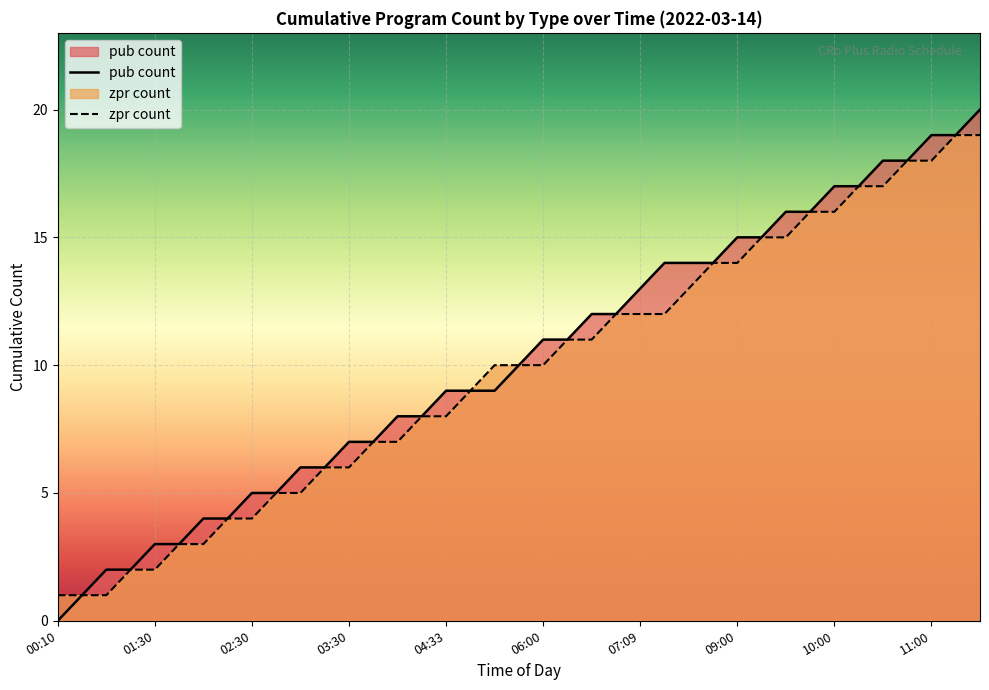

Reading right to left, extract all data points from this chart.

pub count: 11:30=20	11:09=19	11:00=19	10:33=18	10:30=18	10:09=17	10:00=17	09:33=16	09:30=16	09:09=15	09:00=15	08:06=14	08:00=14	07:33=14	07:09=13	07:00=12	06:33=12	06:09=11	06:00=11	05:50=10	05:05=9	05:00=9	04:33=9	04:05=8	04:00=8	03:33=7	03:30=7	03:05=6	03:00=6	02:33=5	02:30=5	02:05=4	02:00=4	01:33=3	01:30=3	01:05=2	01:00=2	00:50=1	00:10=0
zpr count: 11:30=19	11:09=19	11:00=18	10:33=18	10:30=17	10:09=17	10:00=16	09:33=16	09:30=15	09:09=15	09:00=14	08:06=14	08:00=13	07:33=12	07:09=12	07:00=12	06:33=11	06:09=11	06:00=10	05:50=10	05:05=10	05:00=9	04:33=8	04:05=8	04:00=7	03:33=7	03:30=6	03:05=6	03:00=5	02:33=5	02:30=4	02:05=4	02:00=3	01:33=3	01:30=2	01:05=2	01:00=1	00:50=1	00:10=1